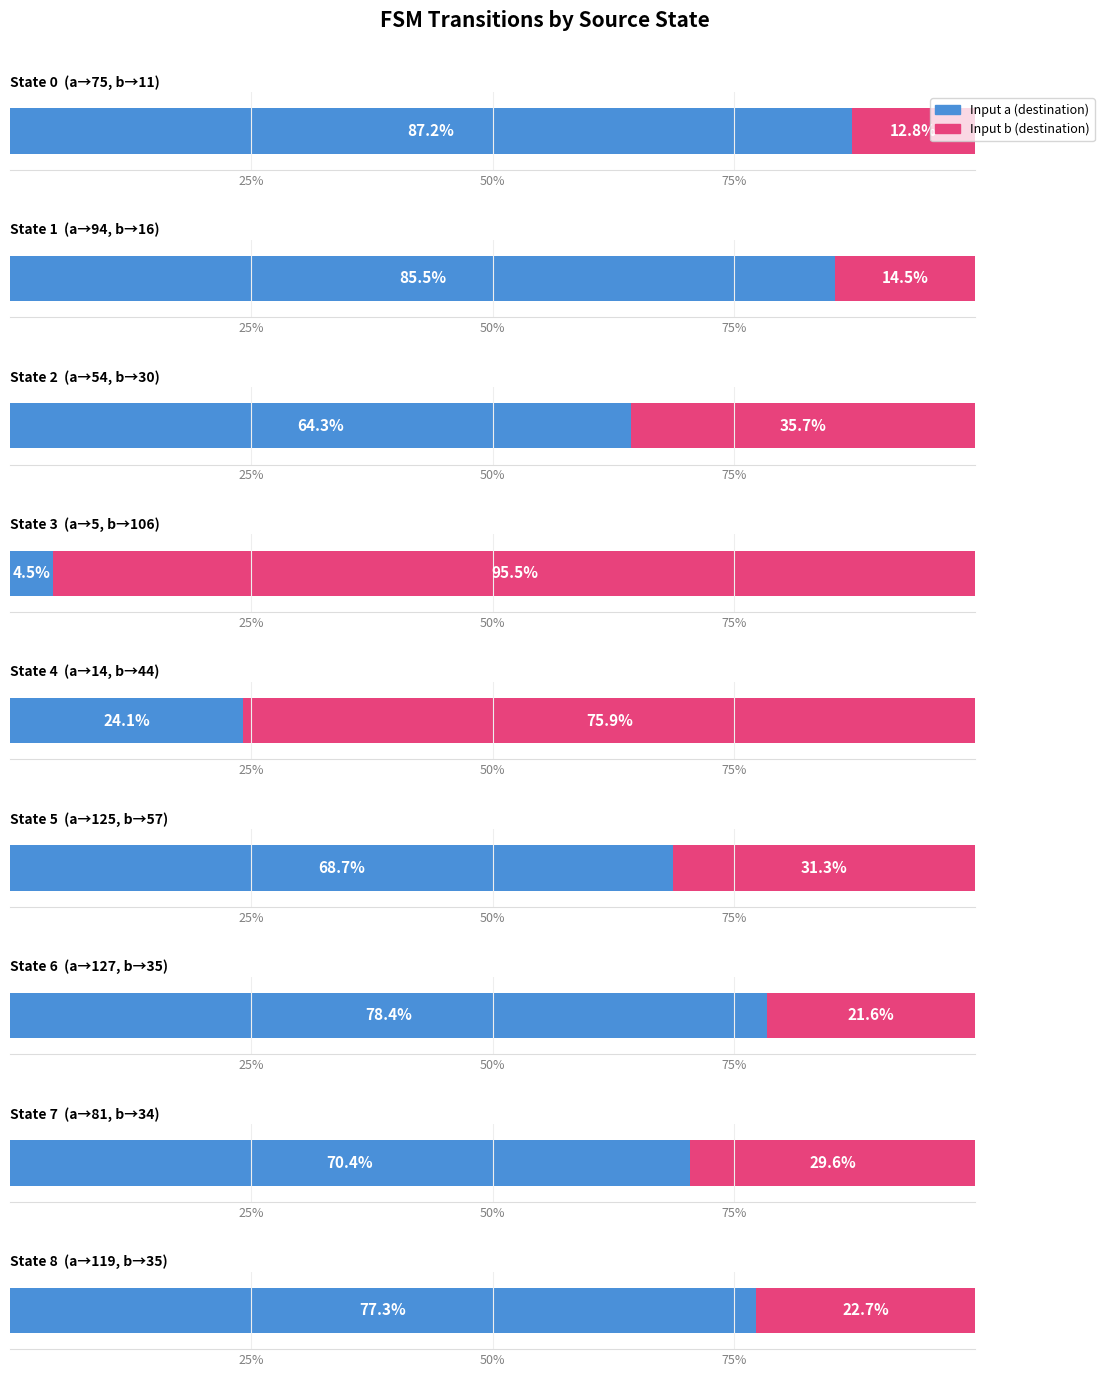

What is the value of the destination_b bar at the 8th from the left?

34